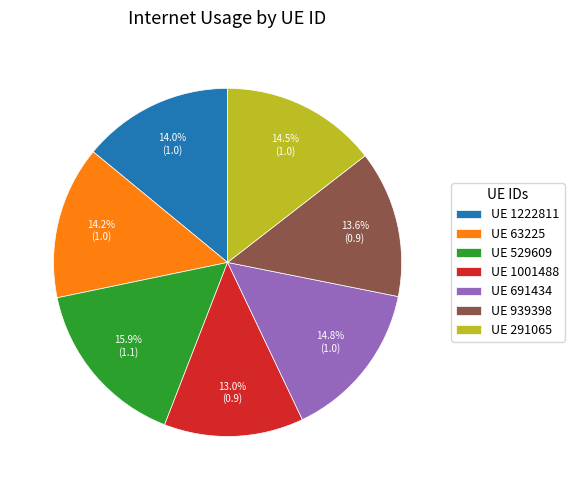

Is the sum of UE 63225 and UE 1222811 greater than half?

No